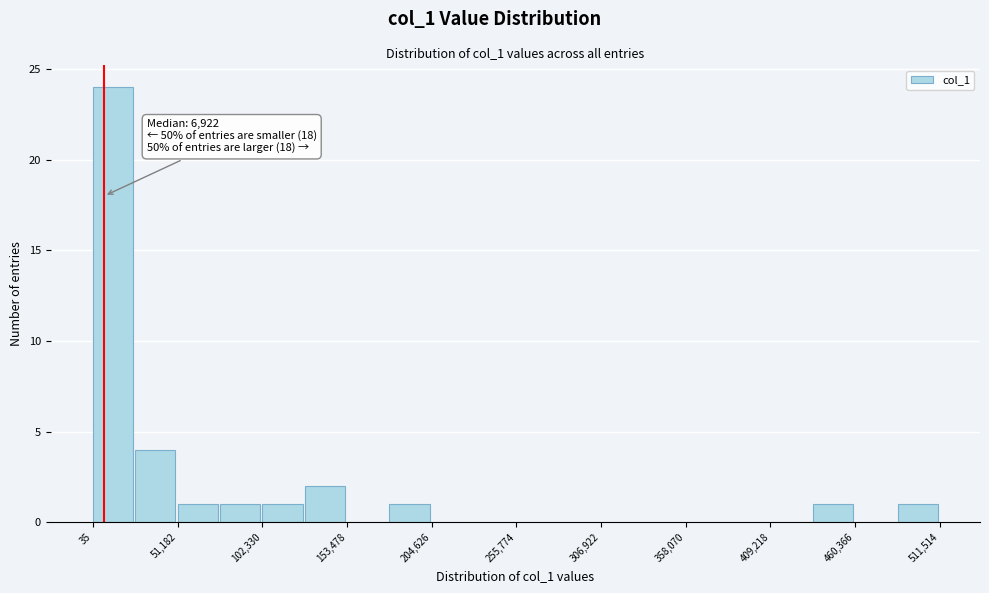

Around what value on the x-axis is the tallest bar? Give the approximate position of its centre, as read against the axis.

10000